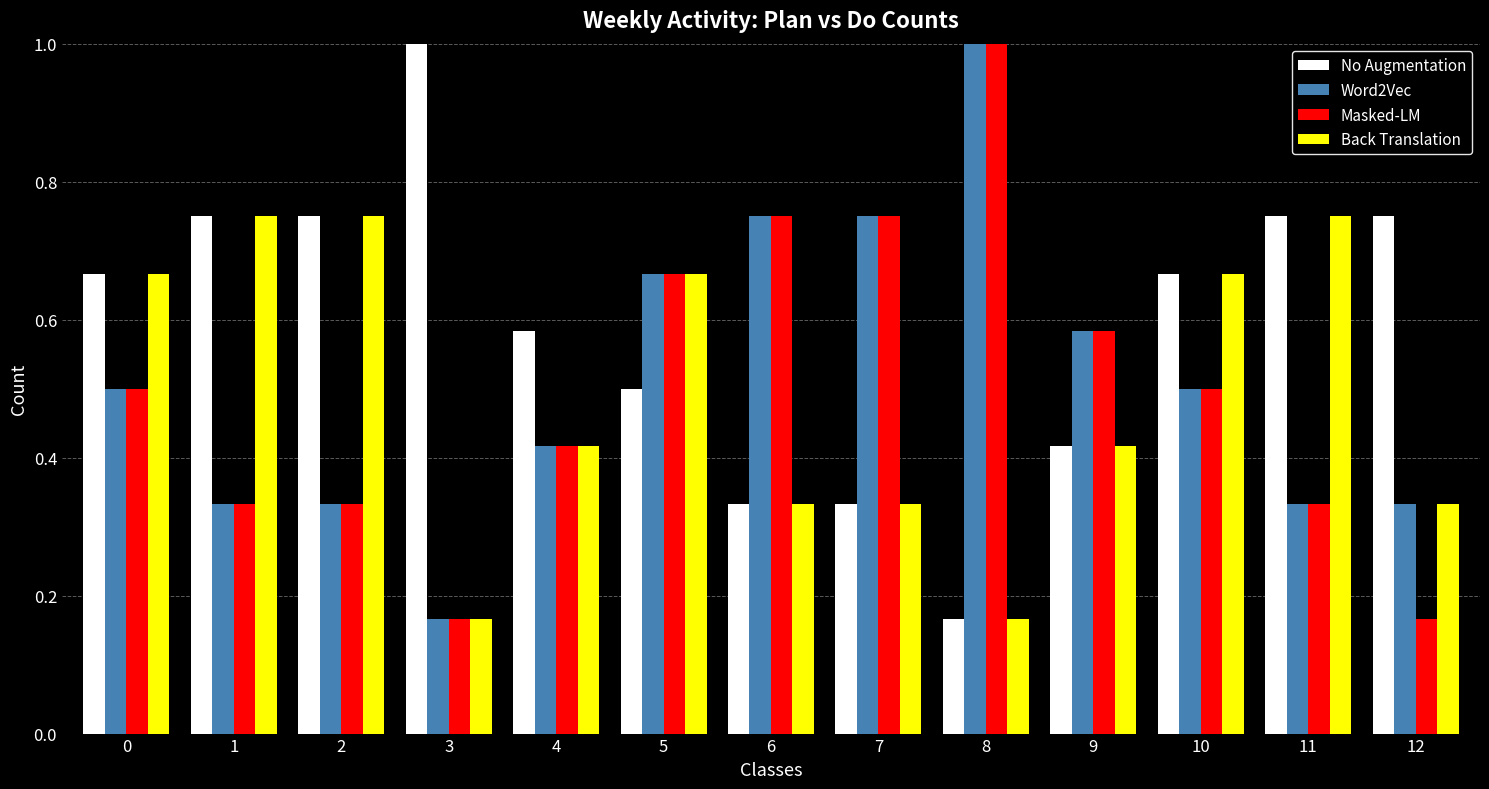

What is the average value of the Masked-LM series?

0.5